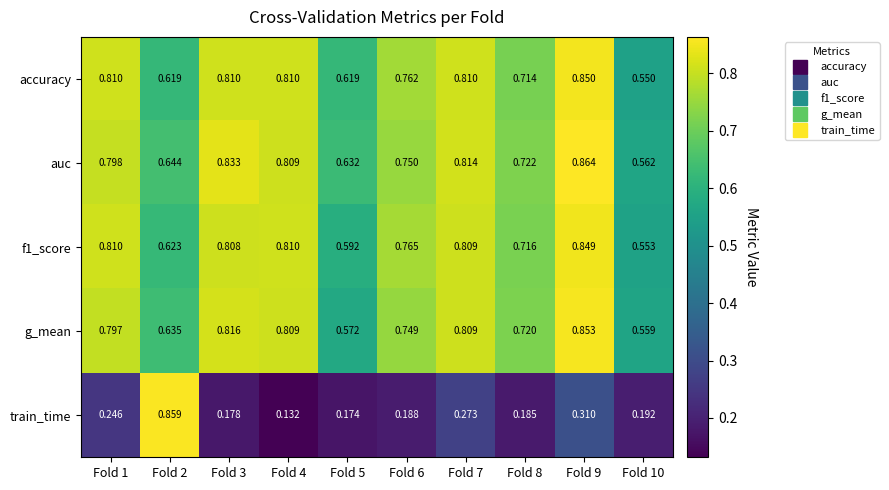

Rank the series by their maximum value, from highest to lowest.

auc, train_time, g_mean, accuracy, f1_score